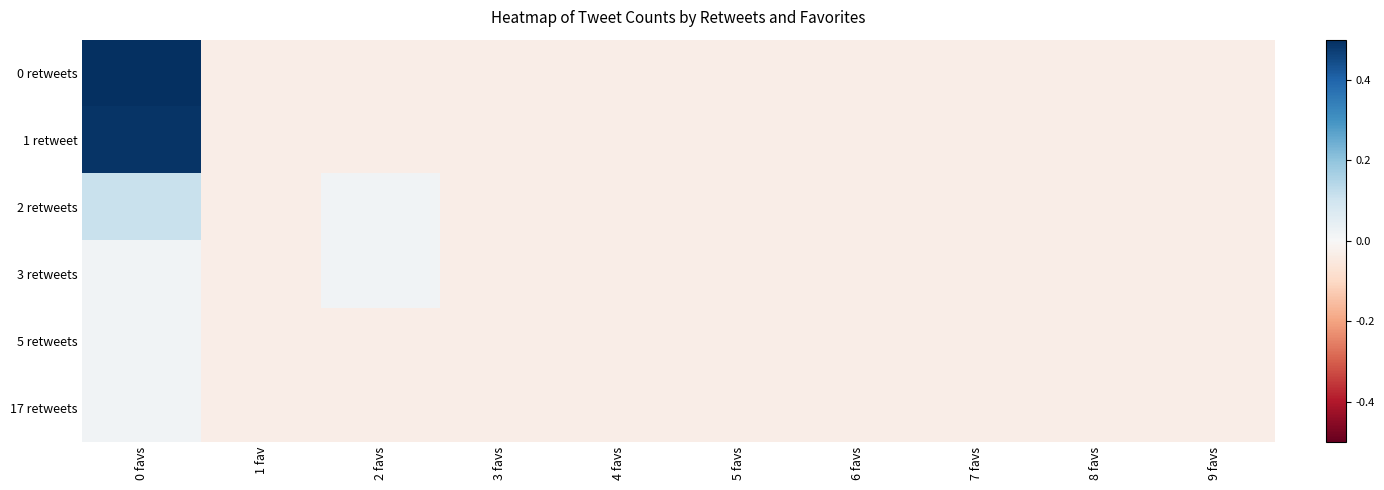

Reading left to right, extract all data points from this chart.

0 retweets: 0 favs=1.0	1 fav=-0.0	2 favs=-0.0	3 favs=-0.0	4 favs=-0.0	5 favs=-0.0	6 favs=-0.0	7 favs=-0.0	8 favs=-0.0	9 favs=-0.0
1 retweet: 0 favs=0.5	1 fav=-0.0	2 favs=-0.0	3 favs=-0.0	4 favs=-0.0	5 favs=-0.0	6 favs=-0.0	7 favs=-0.0	8 favs=-0.0	9 favs=-0.0
2 retweets: 0 favs=0.1	1 fav=-0.0	2 favs=0.0	3 favs=-0.0	4 favs=-0.0	5 favs=-0.0	6 favs=-0.0	7 favs=-0.0	8 favs=-0.0	9 favs=-0.0
3 retweets: 0 favs=0.0	1 fav=-0.0	2 favs=0.0	3 favs=-0.0	4 favs=-0.0	5 favs=-0.0	6 favs=-0.0	7 favs=-0.0	8 favs=-0.0	9 favs=-0.0
5 retweets: 0 favs=0.0	1 fav=-0.0	2 favs=-0.0	3 favs=-0.0	4 favs=-0.0	5 favs=-0.0	6 favs=-0.0	7 favs=-0.0	8 favs=-0.0	9 favs=-0.0
17 retweets: 0 favs=0.0	1 fav=-0.0	2 favs=-0.0	3 favs=-0.0	4 favs=-0.0	5 favs=-0.0	6 favs=-0.0	7 favs=-0.0	8 favs=-0.0	9 favs=-0.0